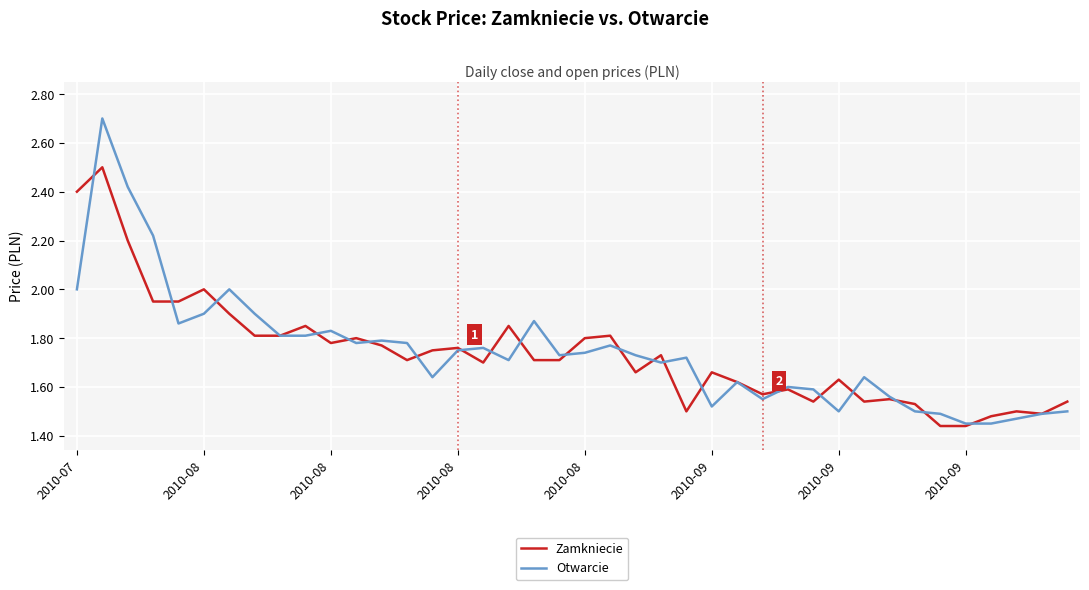

List the series in order of their peak value, lowest first.

Zamkniecie, Otwarcie